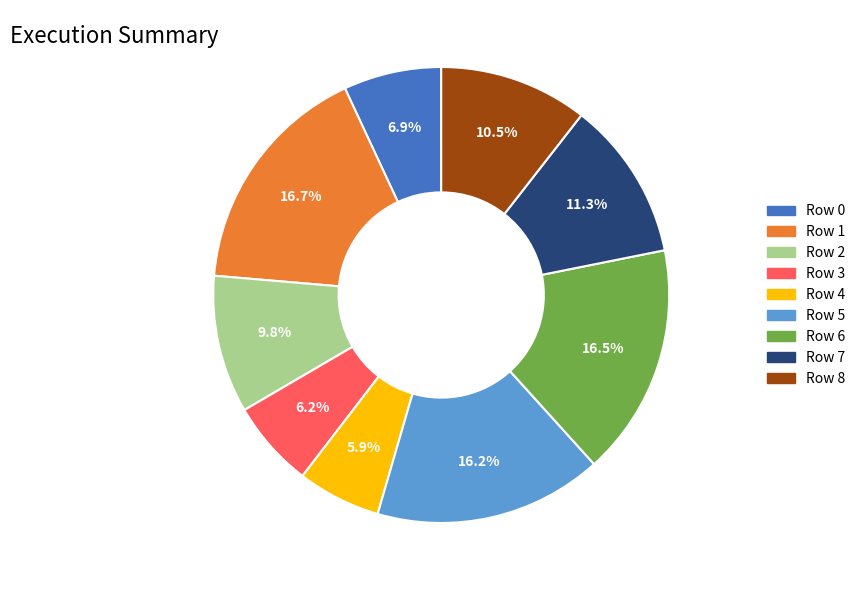

Is there a majority slice in this chart?

No